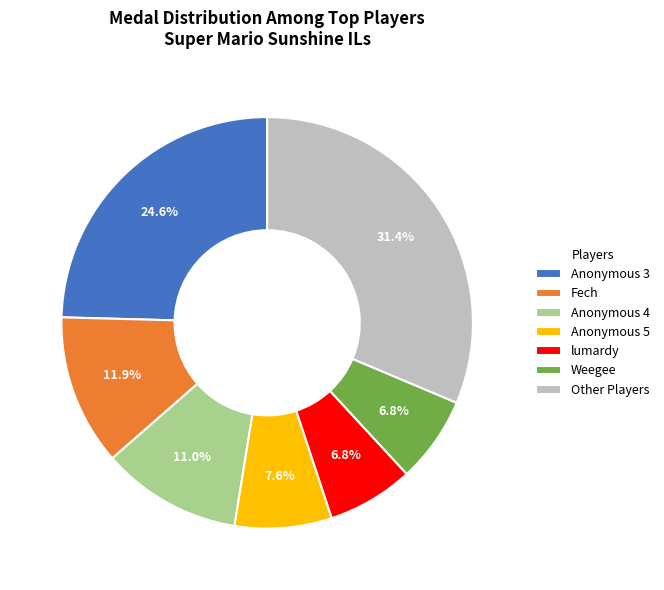

True or false: lumardy accounts for 1% of the total.

False